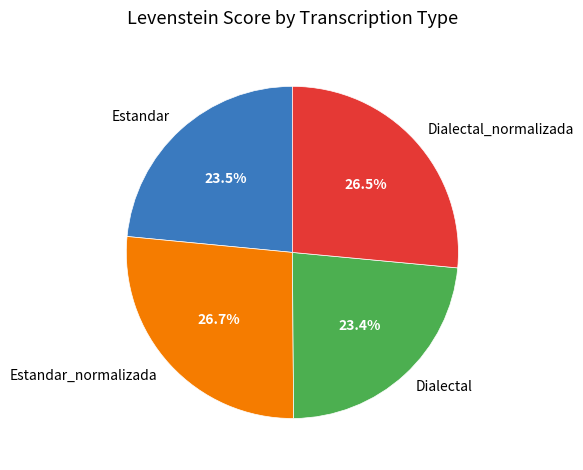

What portion of the pie excludes Dialectal?

76.6%